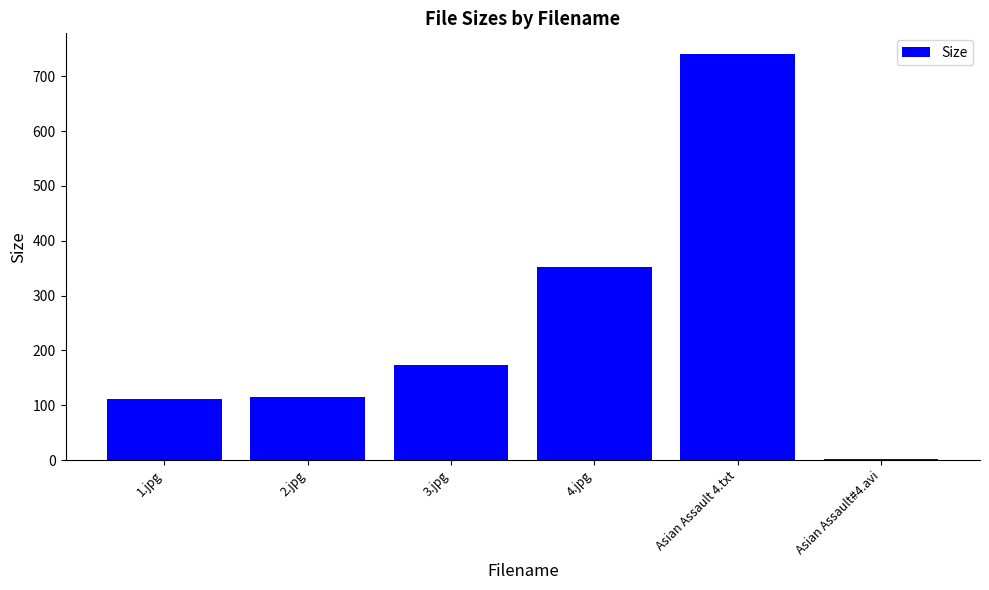

Are the bars grouped side by side (vs. stacked)?

No